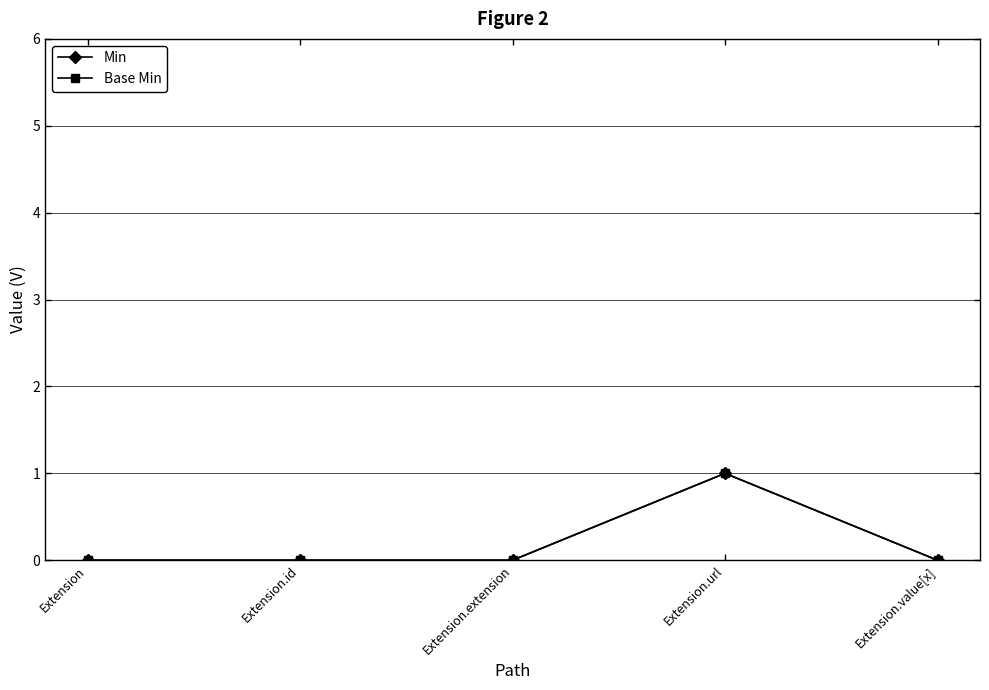

Rank the categories by Min value from highest to lowest.

Extension.url, Extension, Extension.id, Extension.extension, Extension.value[x]